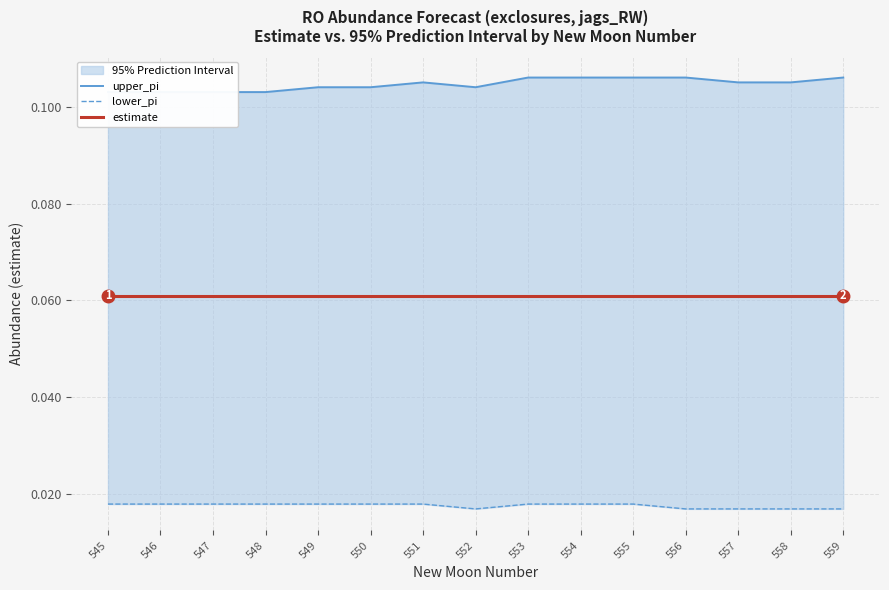

Between 554 and 551, which is larger?

554